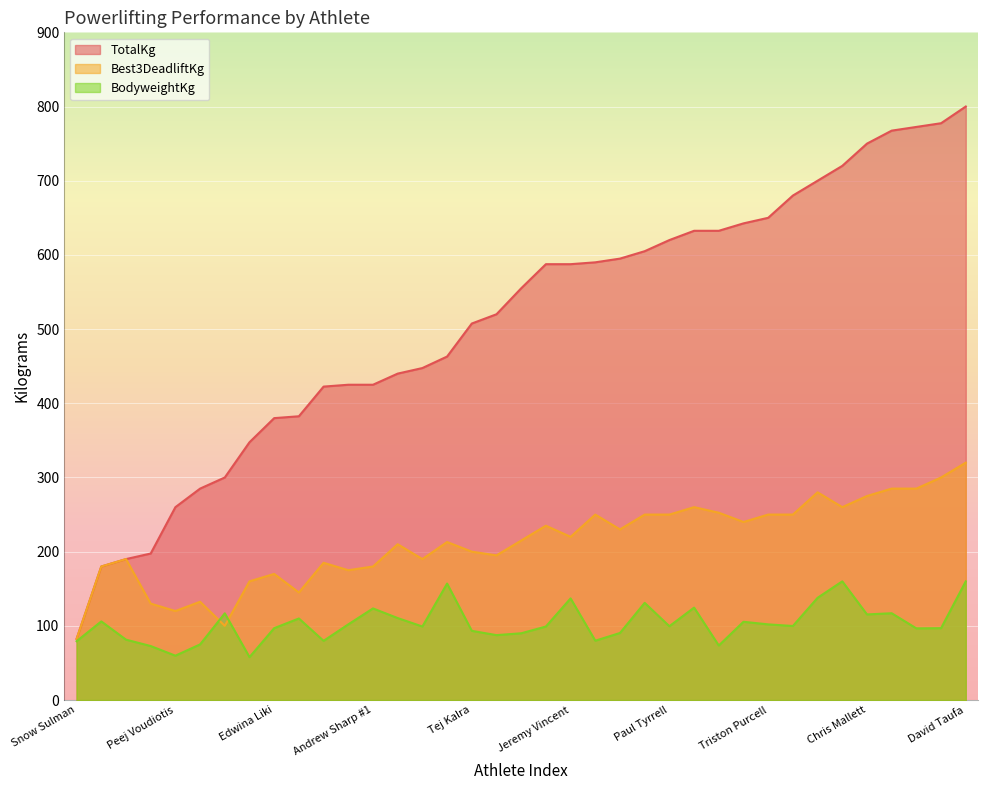

Is it true that TotalKg equals 380.0 at Edwina Liki?

True